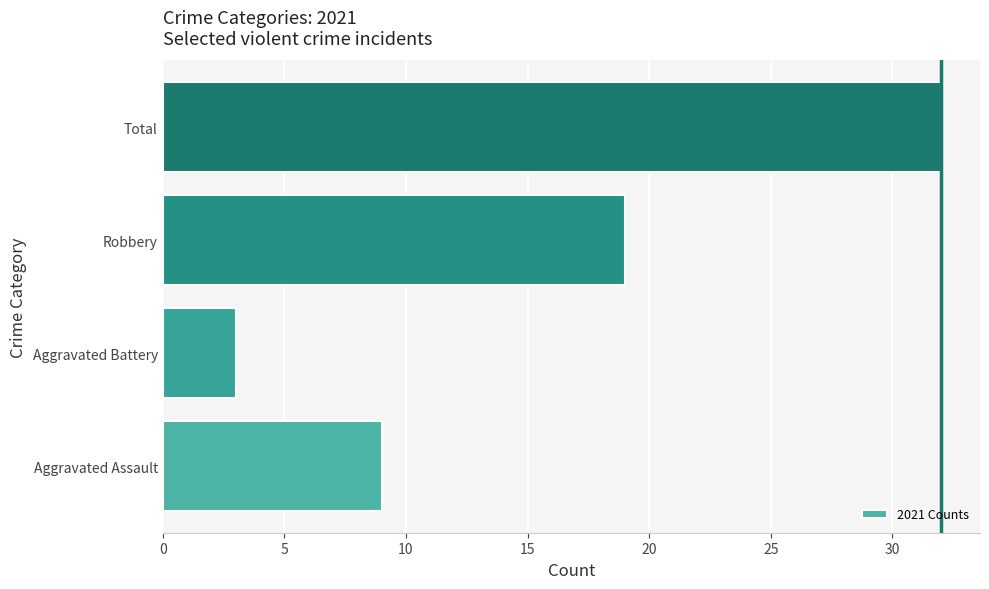

The chart shows a value of 9 at Aggravated Assault. True or false?

True